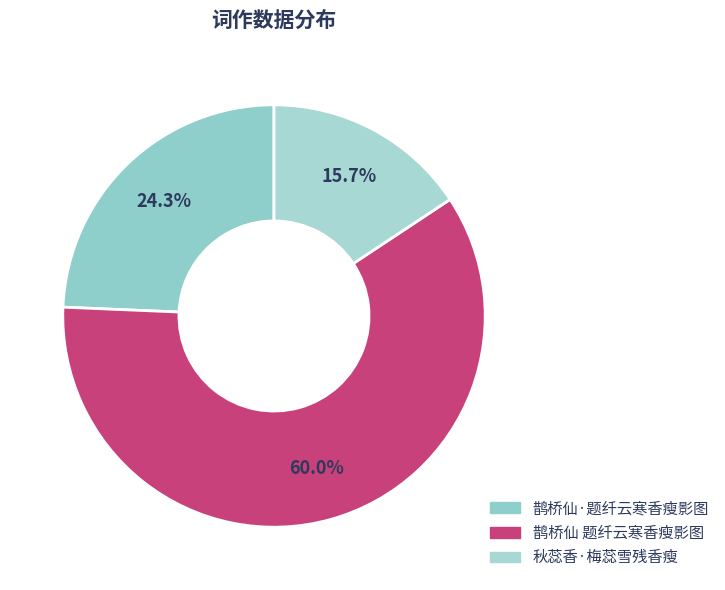

The 鹊桥仙 题纤云寒香瘦影图 slice represents 60% of the pie. True or false?

True